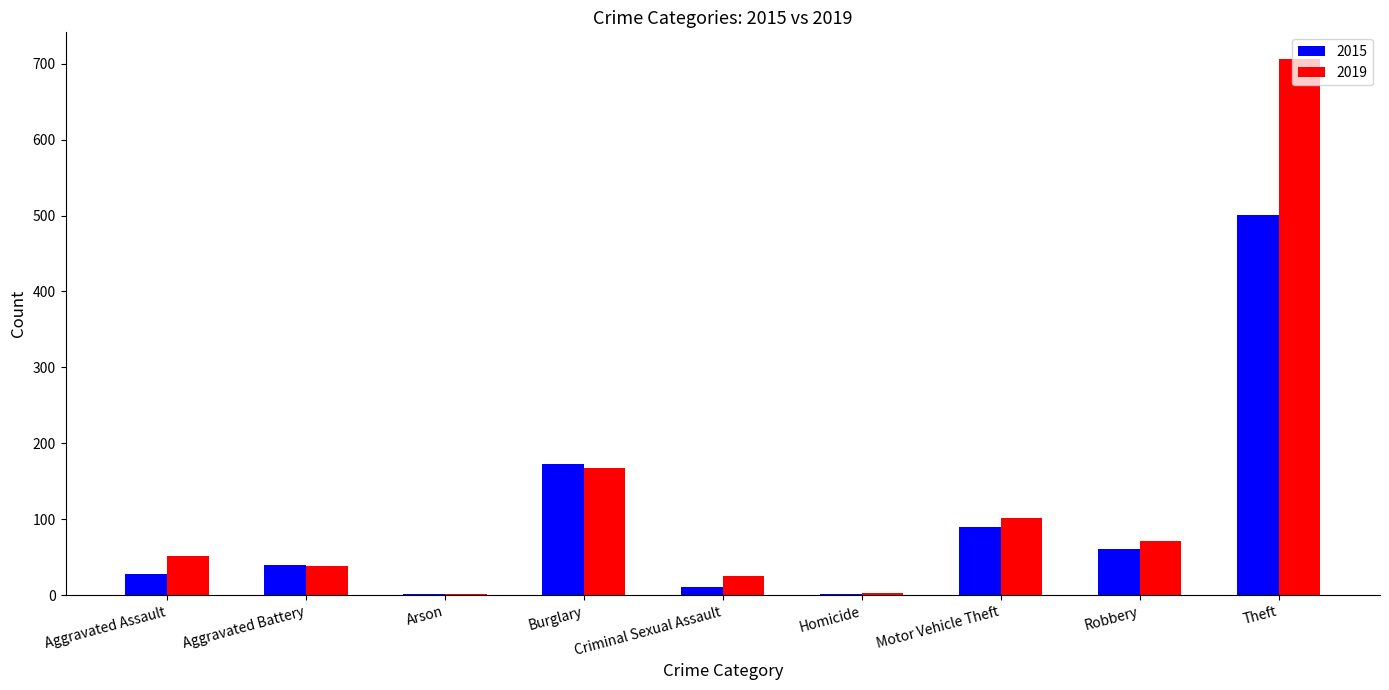

The 2015 series shows 61 at Robbery. True or false?

True